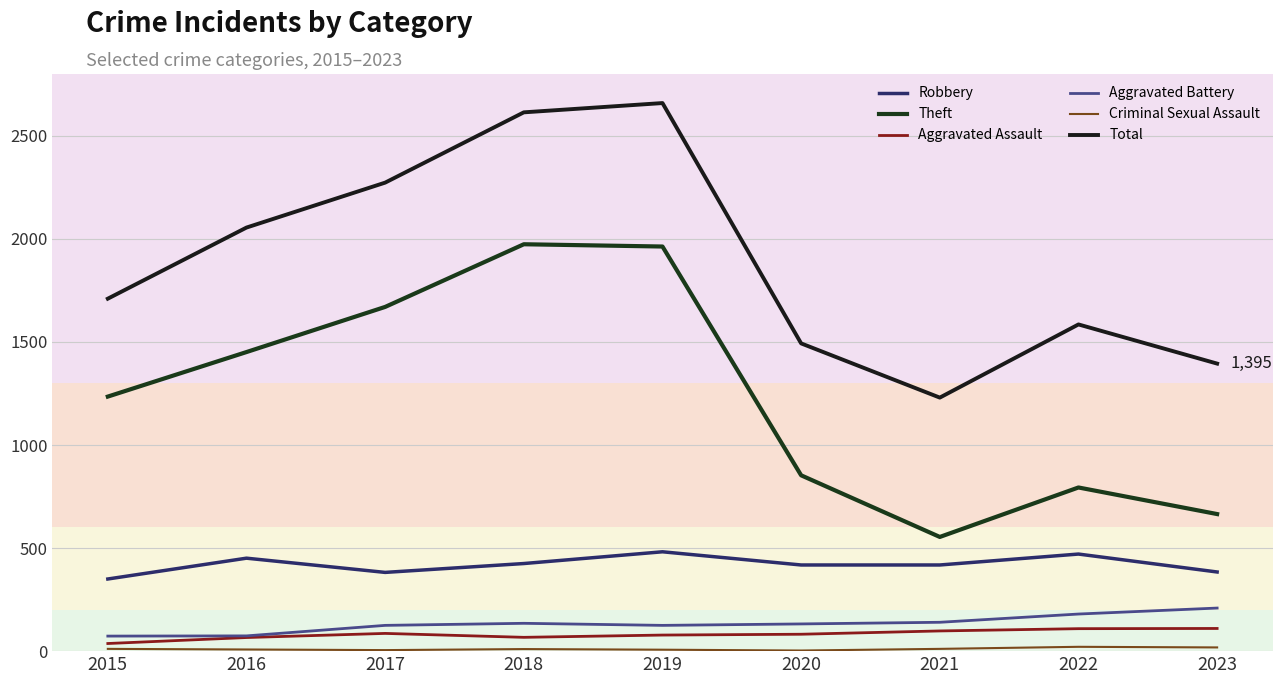

What is the difference between the highest and lowest values at 2016?

2047